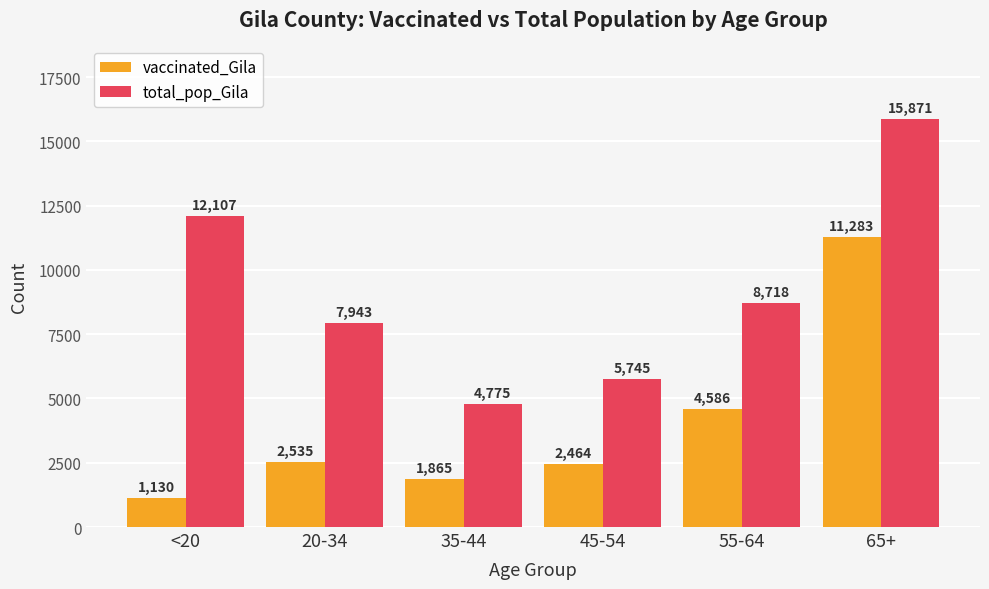

Between 20-34 and 65+, which series saw the biggest shift?

vaccinated_Gila